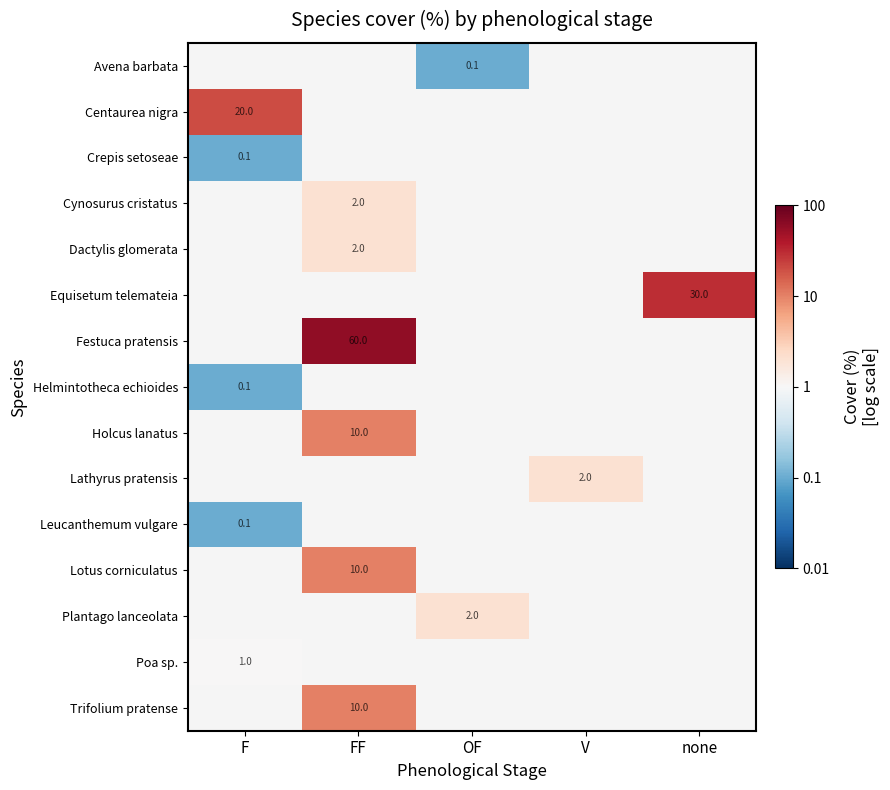

Count the number of data series in this chart.

15